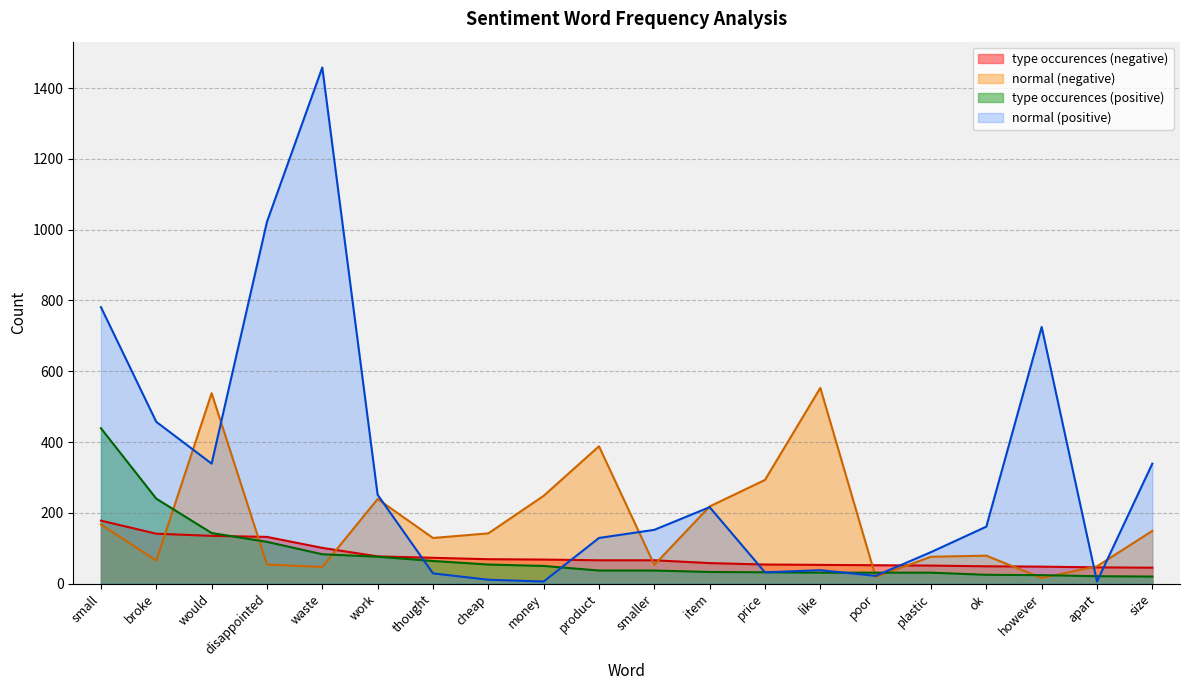

At which category is the sum across all series the highest?

waste